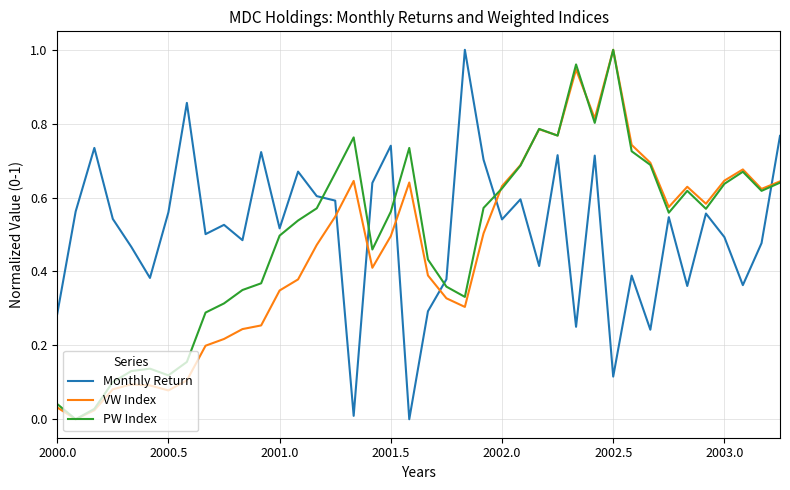

How many lines are shown in the chart?

3